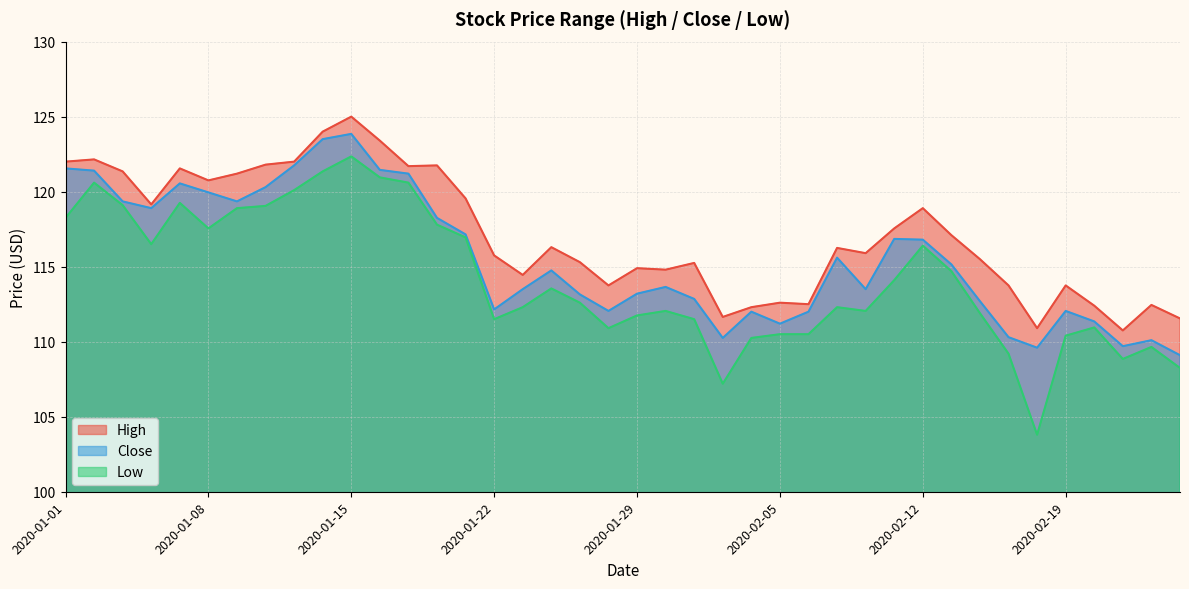

Is it true that Low equals 27.7 at 2020-02-13?

False